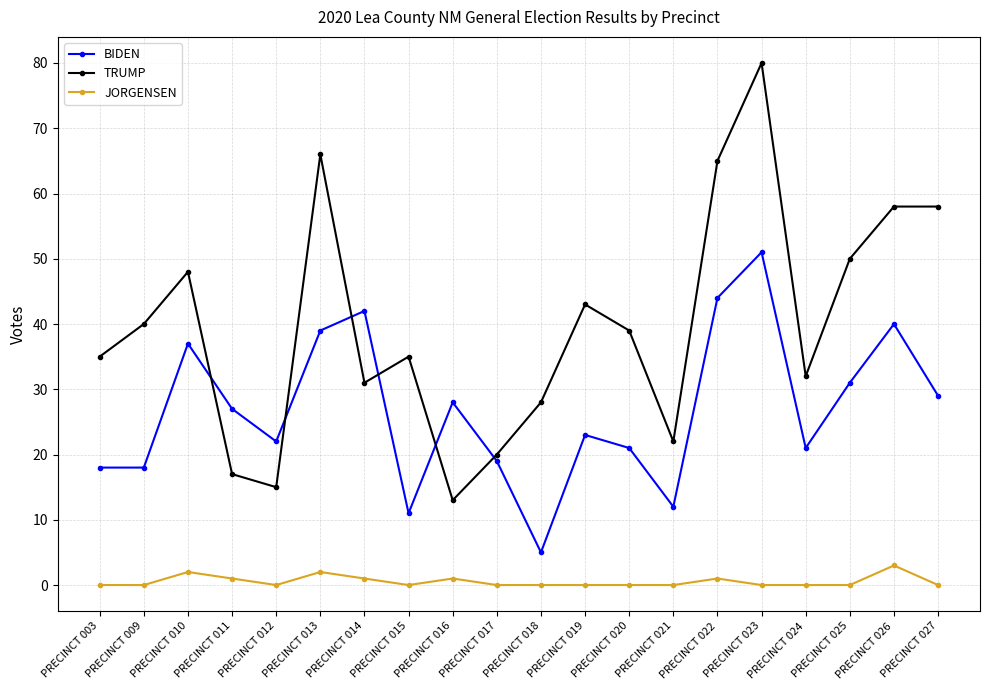

How many intersections are there between TRUMP and BIDEN?

6